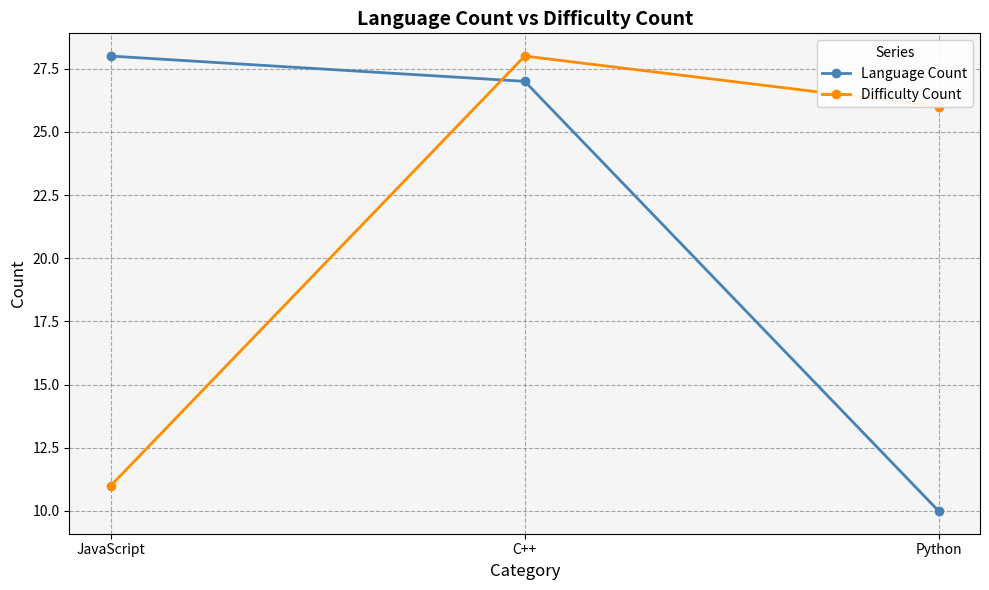

Which label corresponds to the smallest value in the chart?

Python